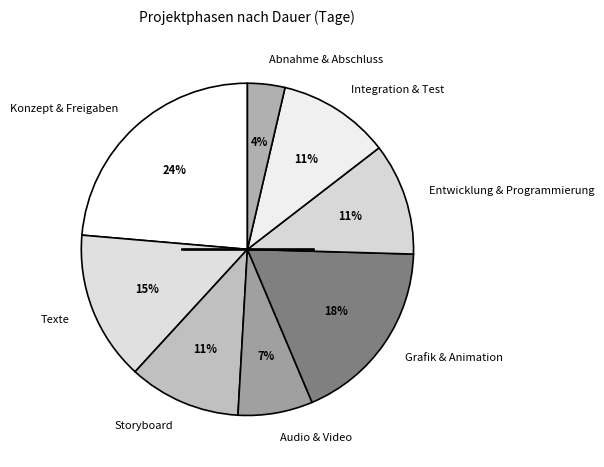

Is there a majority slice in this chart?

No